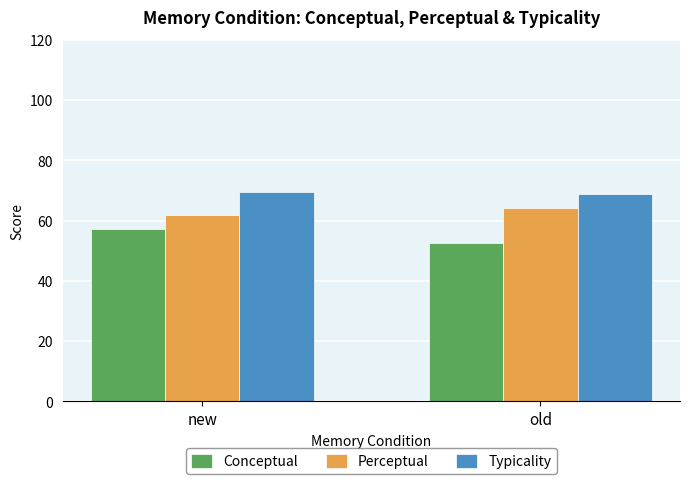

Which series has the largest range (max minus min)?

Conceptual